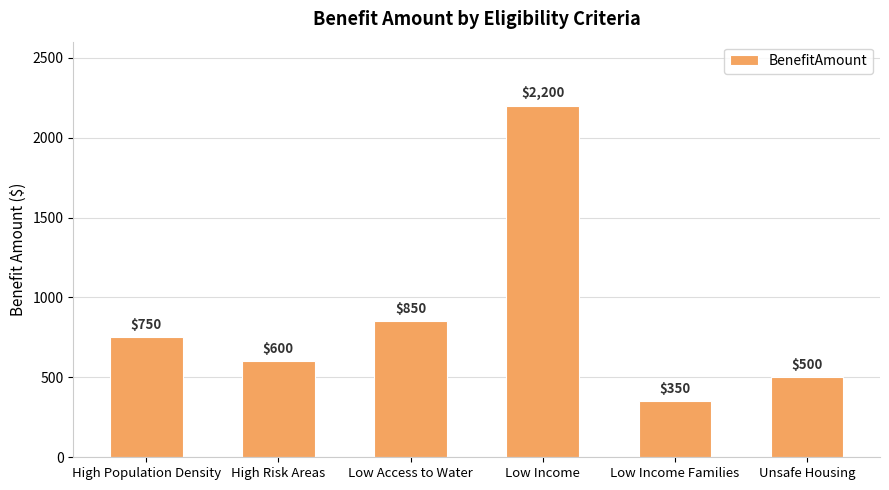

Which category has the highest value across all series?

Low Income